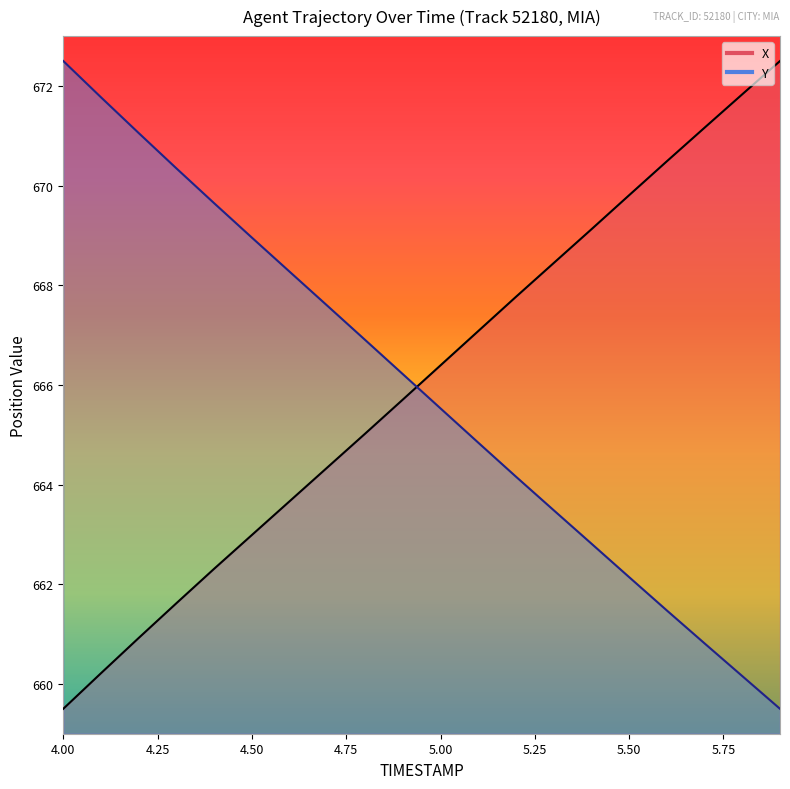

Where do X and Y first cross each other?

4.9 and 5.0